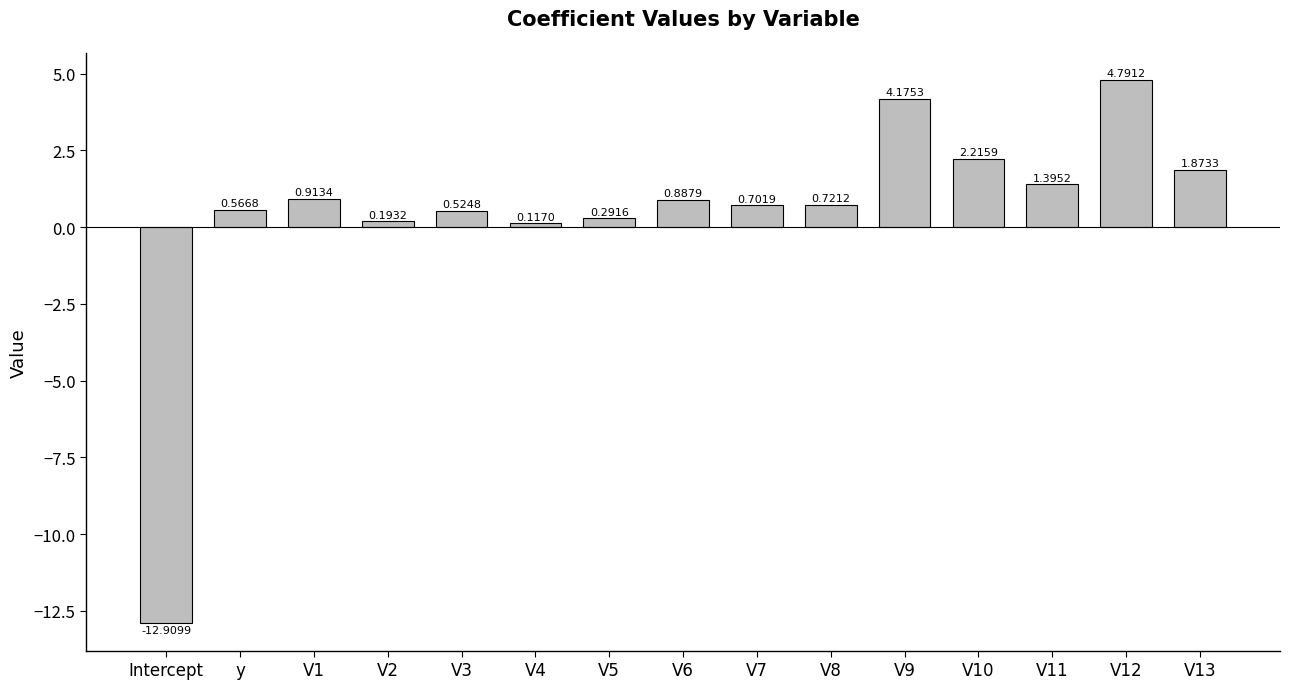

Between V1 and V13, which is larger?

V13